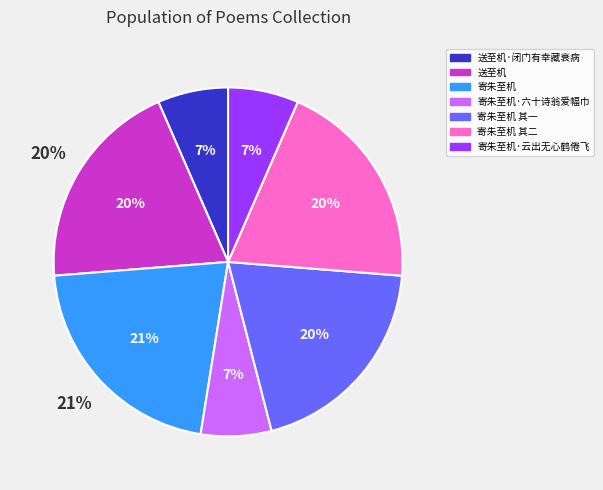

Does 寄朱至机 其二 account for over 50% of the chart?

No